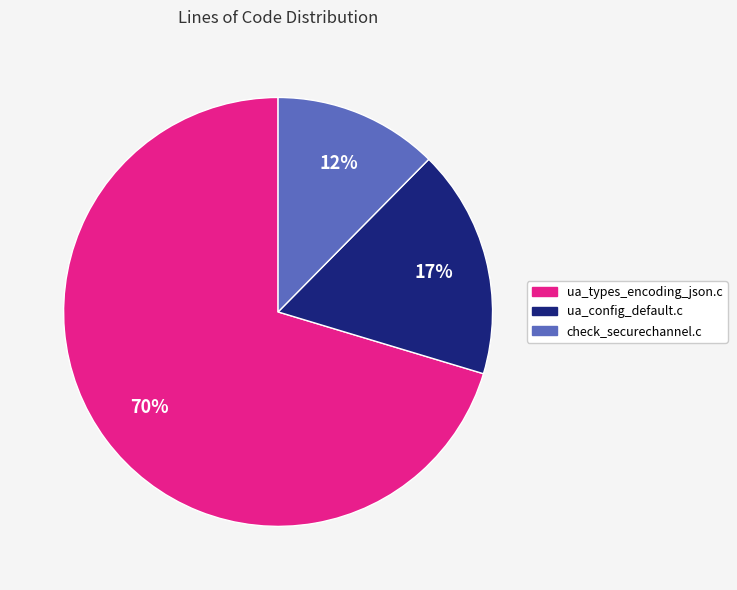

Which slice is the largest?

ua_types_encoding_json.c